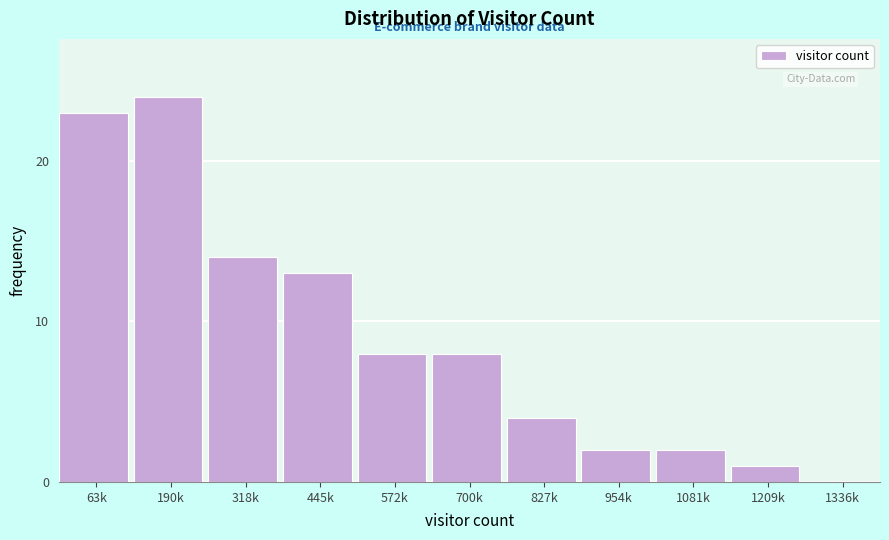

Reading left to right, what are all the values shown in this chart?

63k=23	190k=24	318k=14	445k=13	572k=8	700k=8	827k=4	954k=2	1081k=2	1209k=1	1336k=0